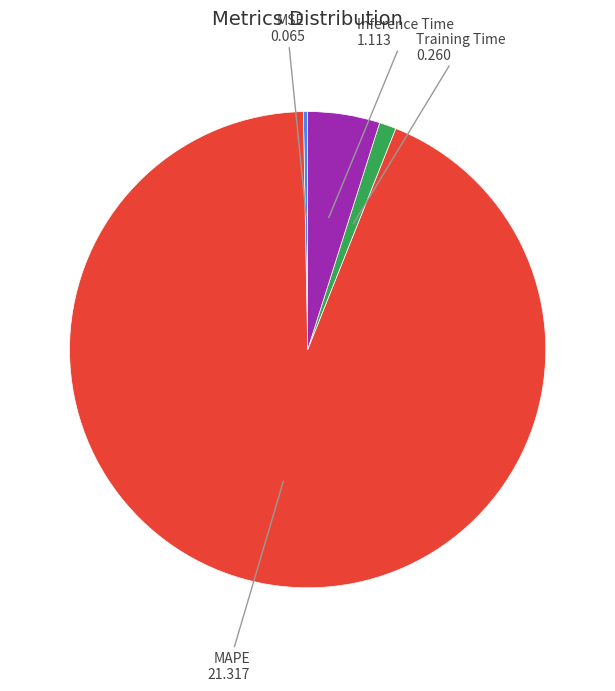

Does any single category account for the majority?

Yes